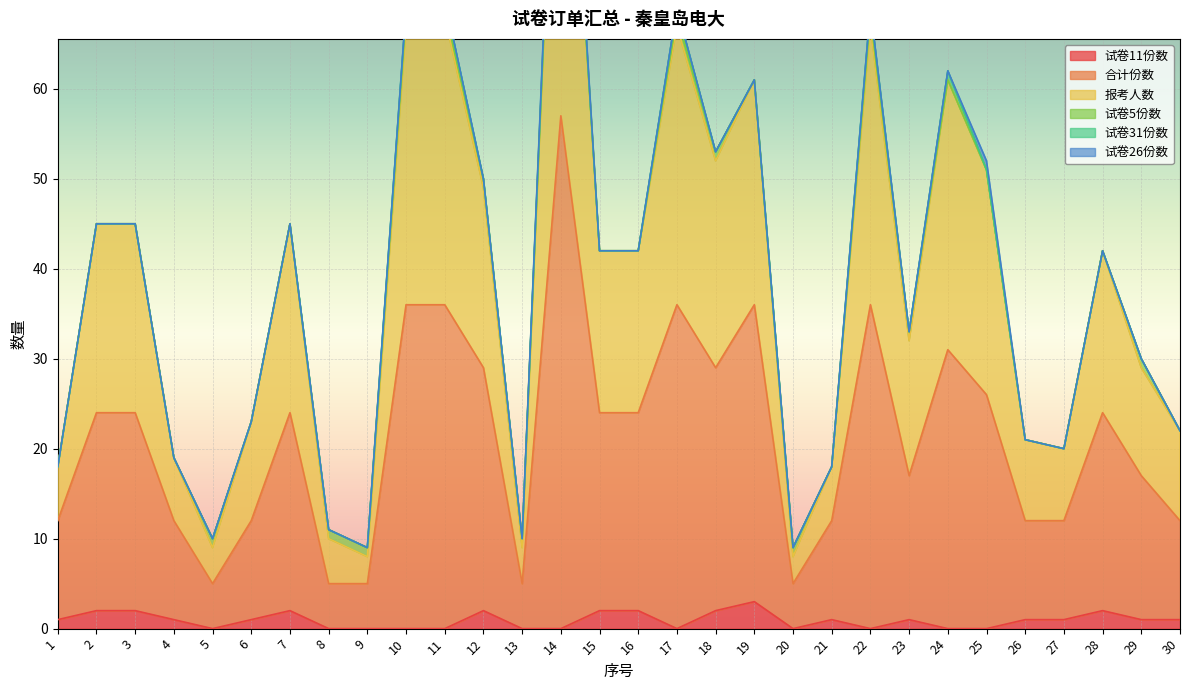

Which series has the largest total across all categories?

报考人数